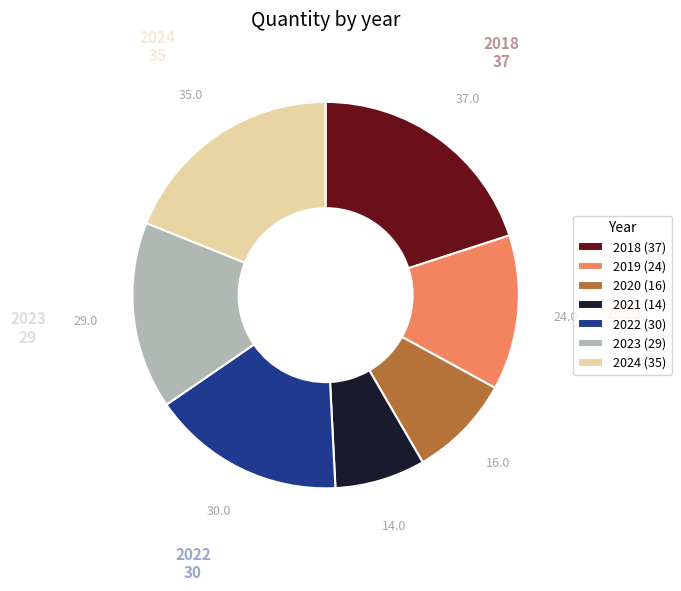

Is there any slice that represents more than half of the pie?

No